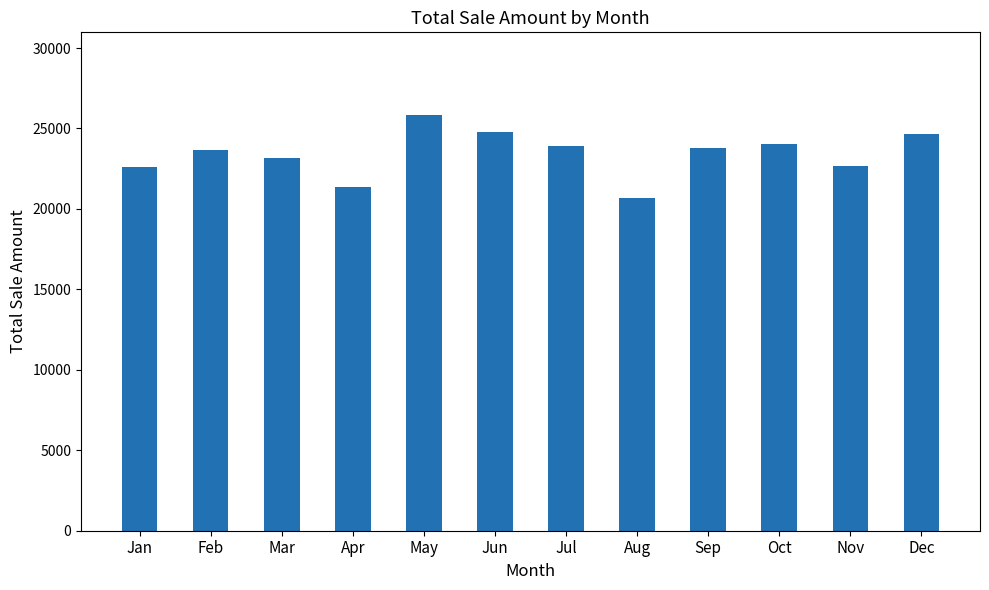

What value does the data have at Aug?

20678.2